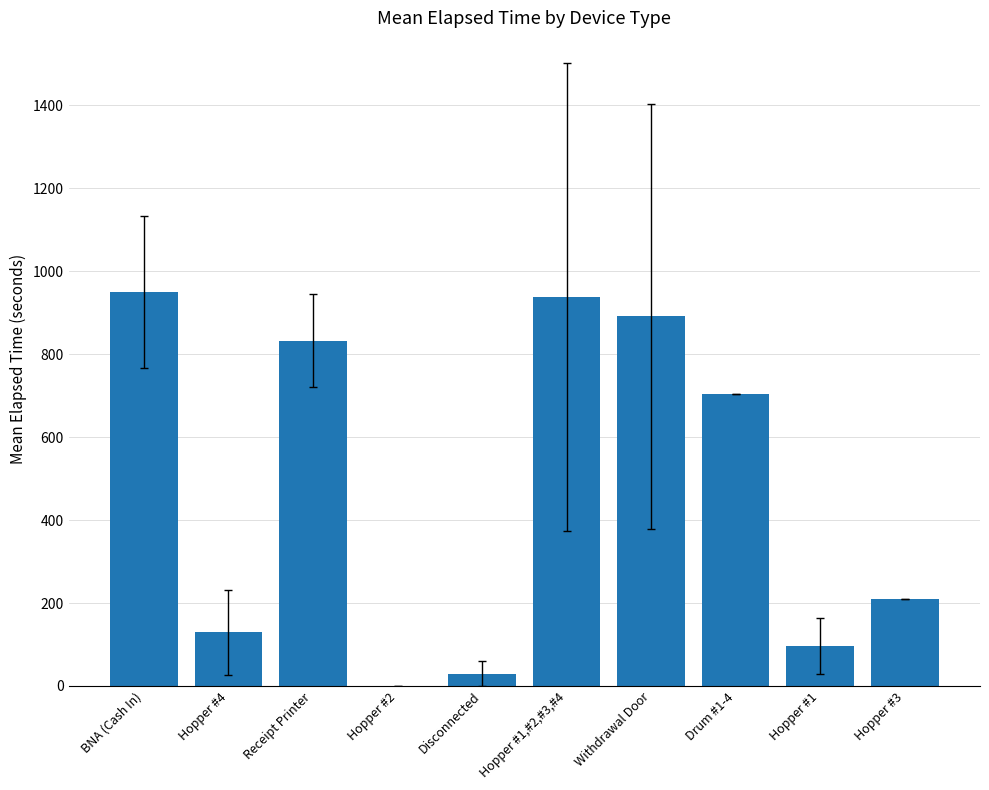

The chart shows a value of 455.0 at Withdrawal Door. True or false?

False